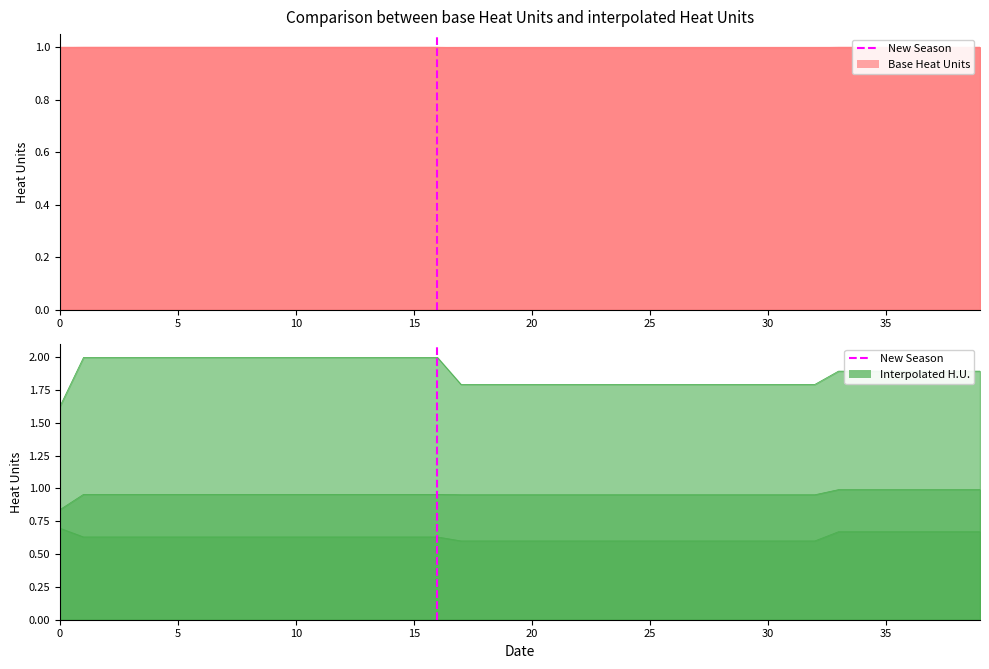

What is the difference between the maximum and minimum values?

1